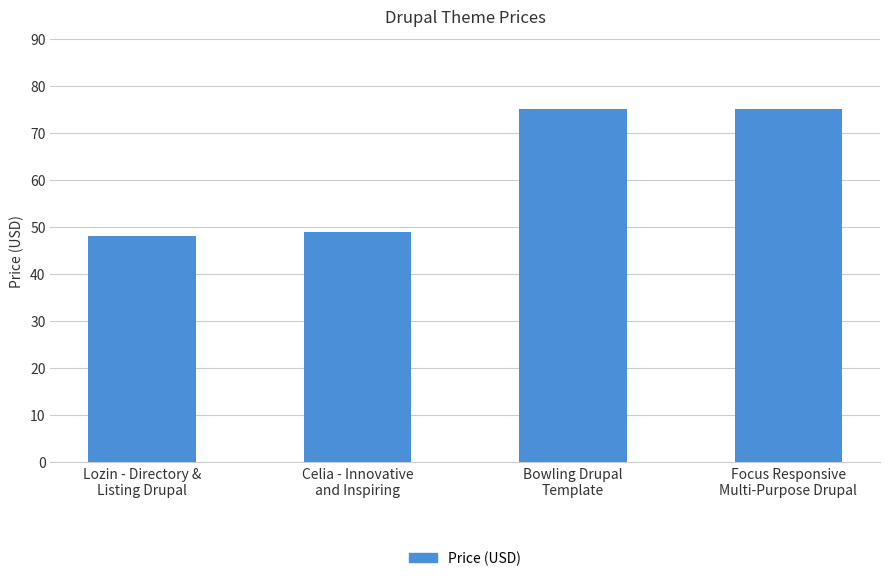

Reading left to right, transcribe all the data shown in this chart.

Lozin - Directory &
Listing Drupal=48	Celia - Innovative
and Inspiring=49	Bowling Drupal
Template=75	Focus Responsive
Multi-Purpose Drupal=75